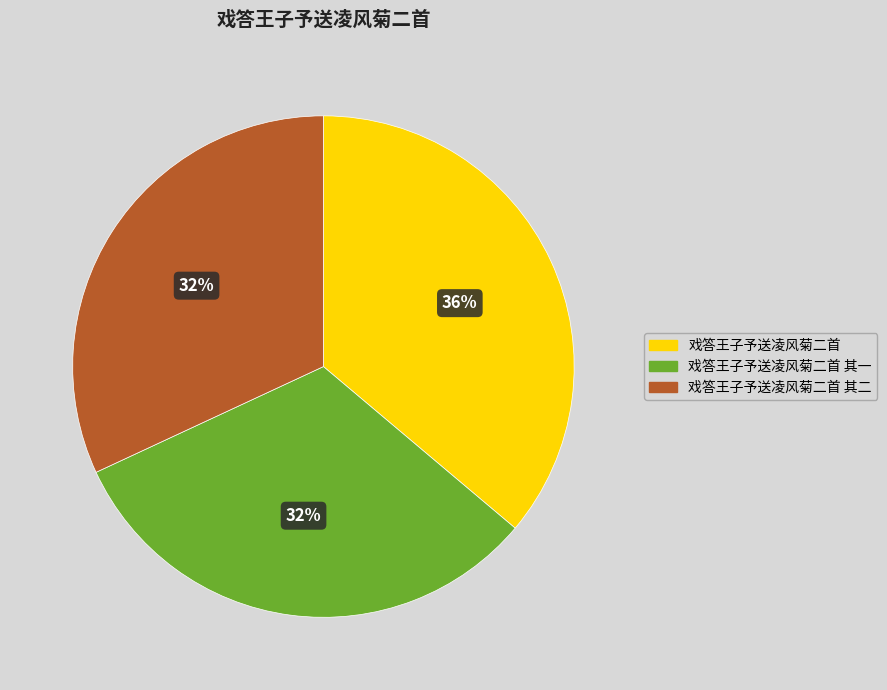

To the nearest percent, what is the difference between the largest and smallest slice percentages?

4%